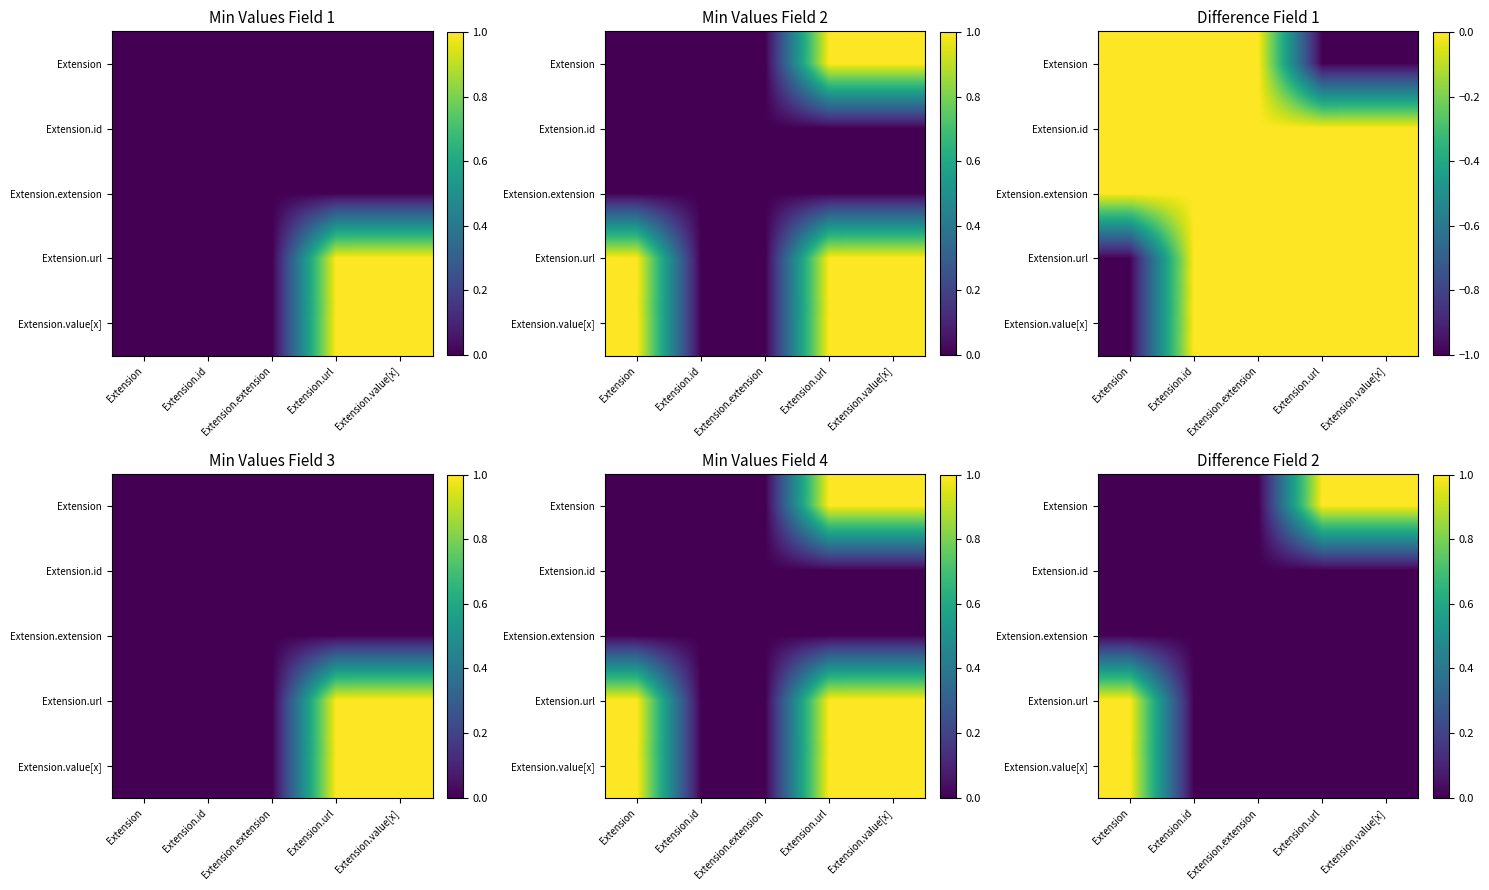

How many data points does each series have?

5